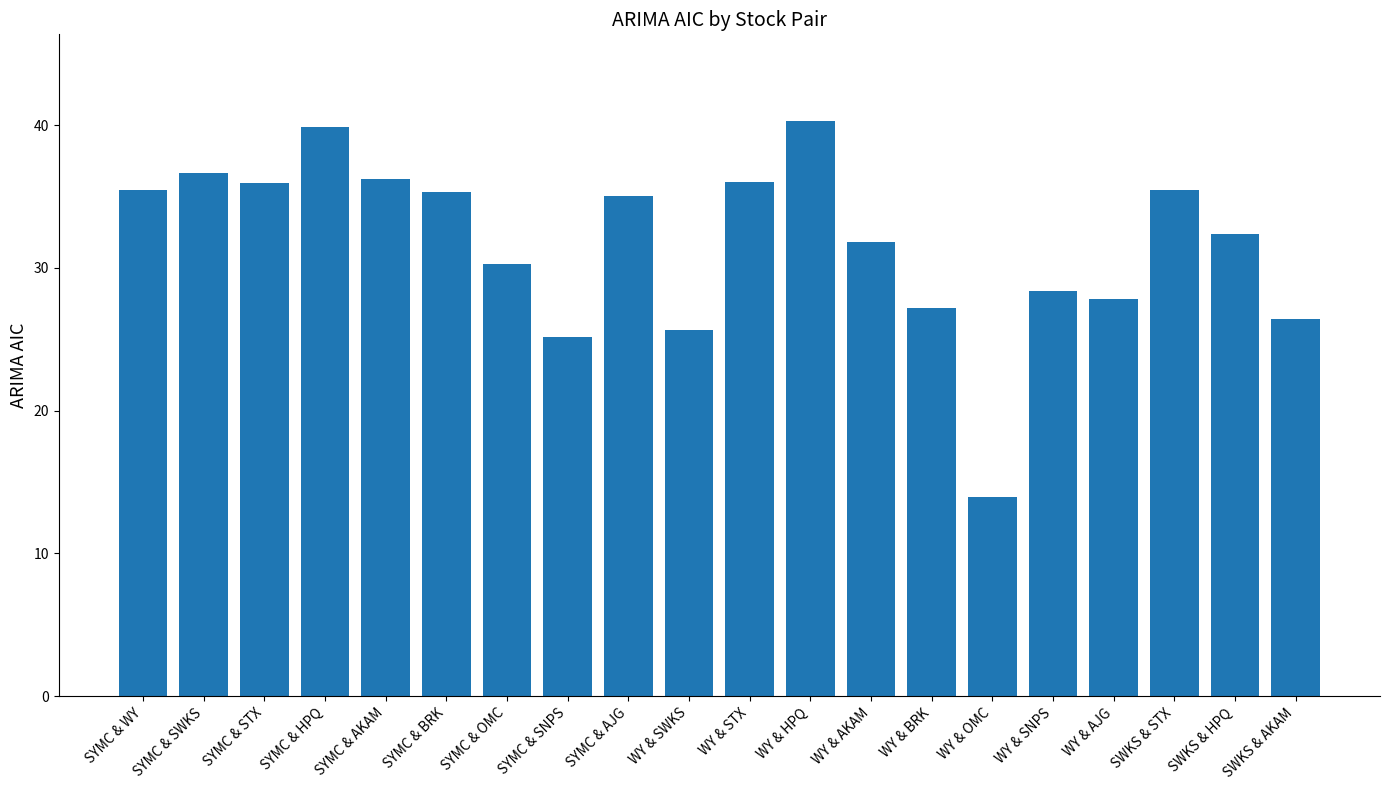

What is the change in value from SYMC & AJG to WY & AJG?

-7.2